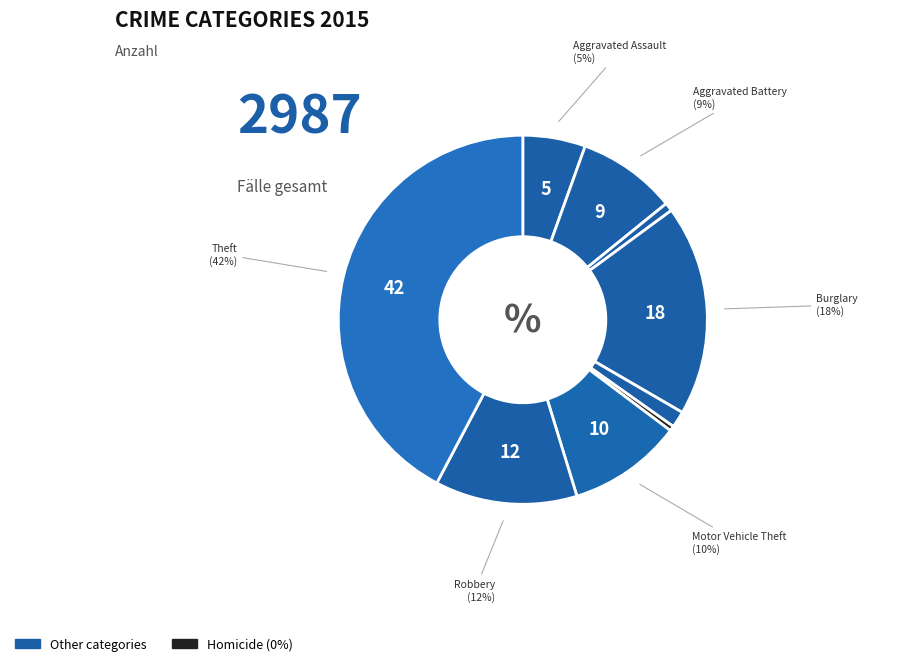

How many segments does this pie chart have?

9